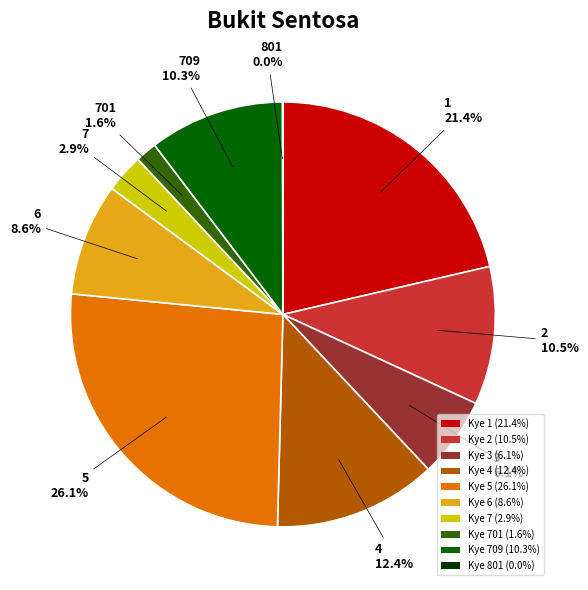

Which has a higher value, Kye 5 (26.1%) or Kye 6 (8.6%)?

Kye 5 (26.1%)